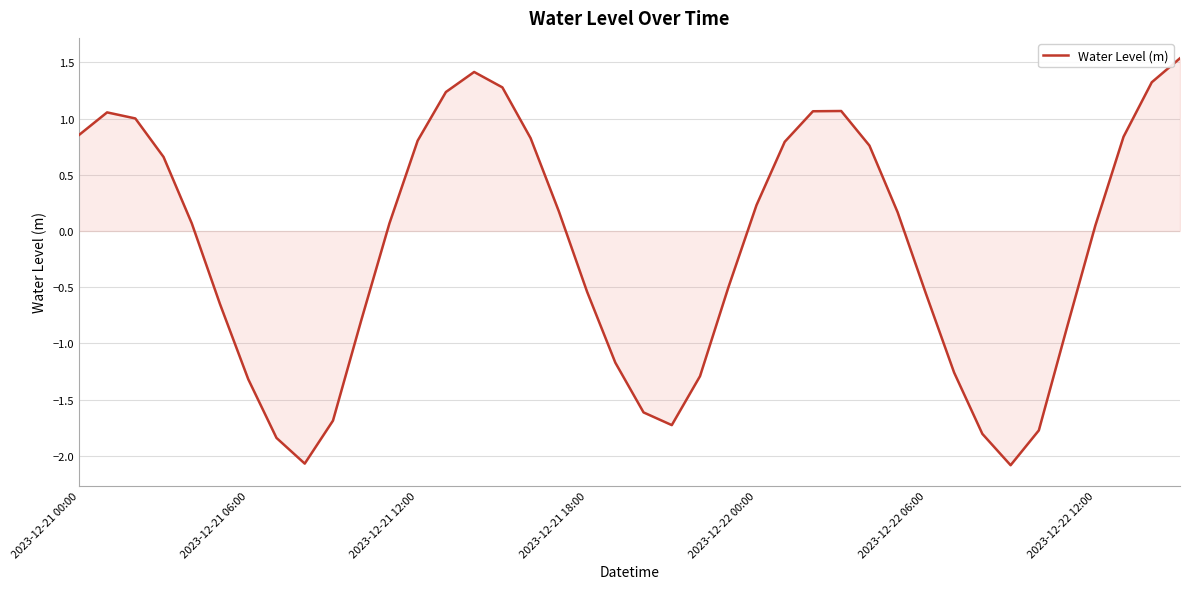

What is the maximum value shown in the chart?

1.5